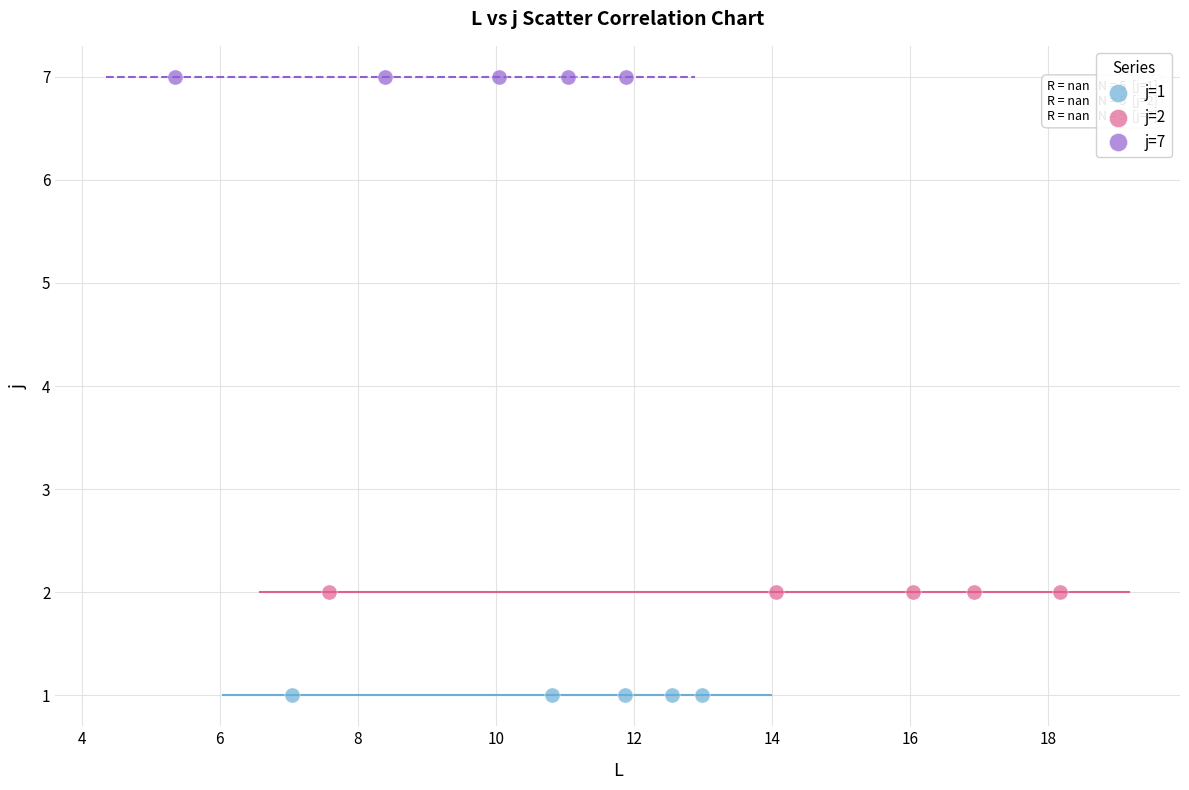

Which series reaches the maximum Y coordinate?

j=7